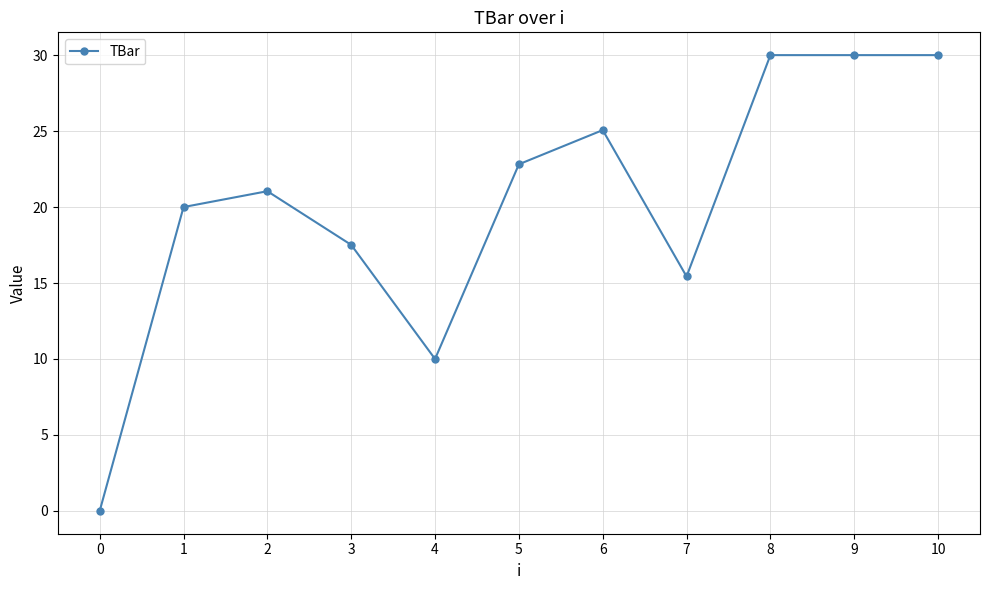

True or false: the data shows 21.0 at 2.

True